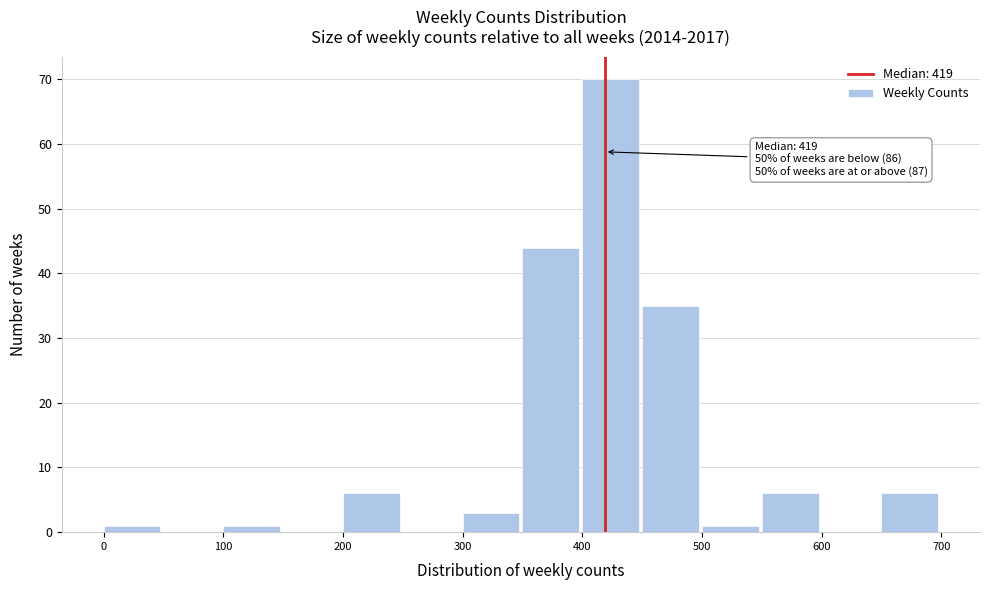

Over which range of the x-axis is the bar tallest?

400 to 450